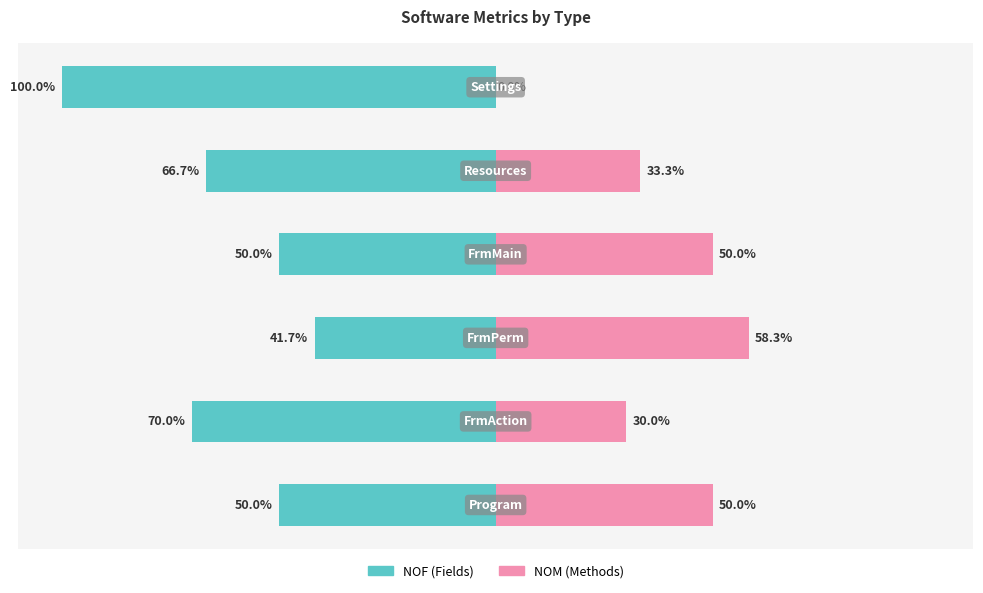

Reading left to right, what are all the values shown in this chart?

NOF: -50.0	-70.0	-41.7	-50.0	-66.7	-100.0
NOM: 50.0	30.0	58.3	50.0	33.3	0.0